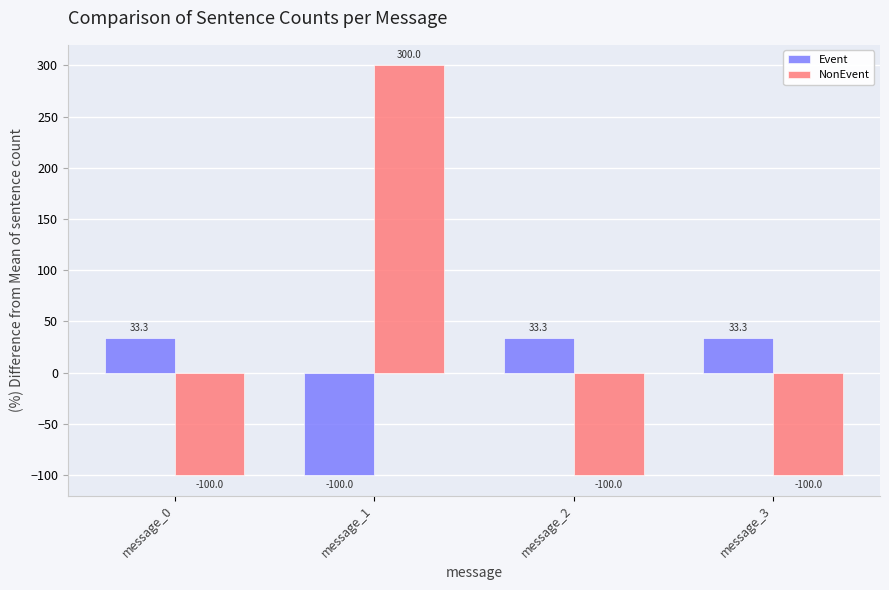

Read the Event value at message_2.

33.3